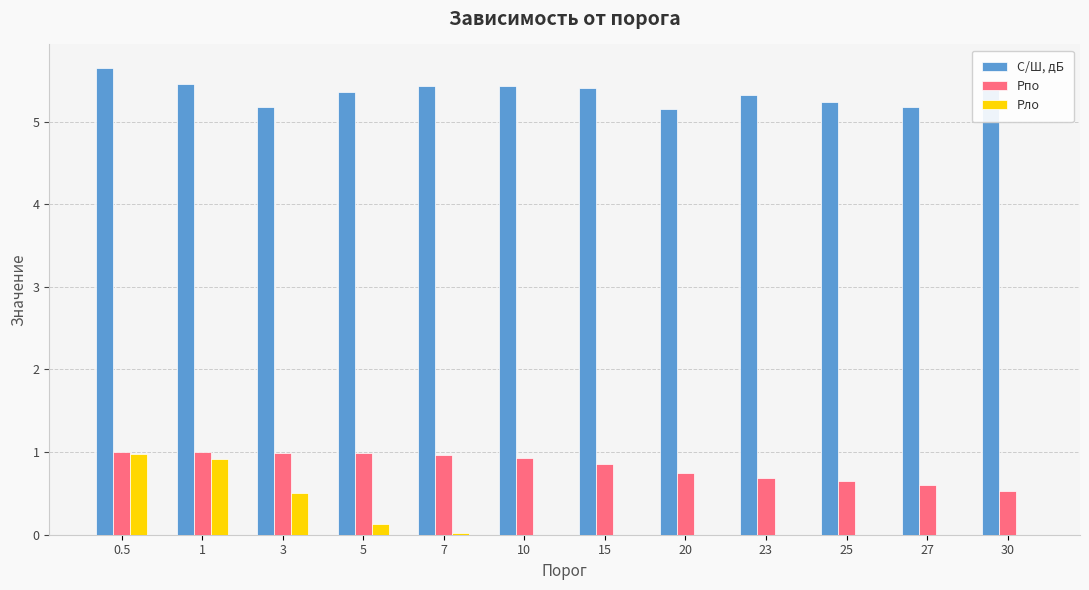

Count the number of categories in the chart.

12